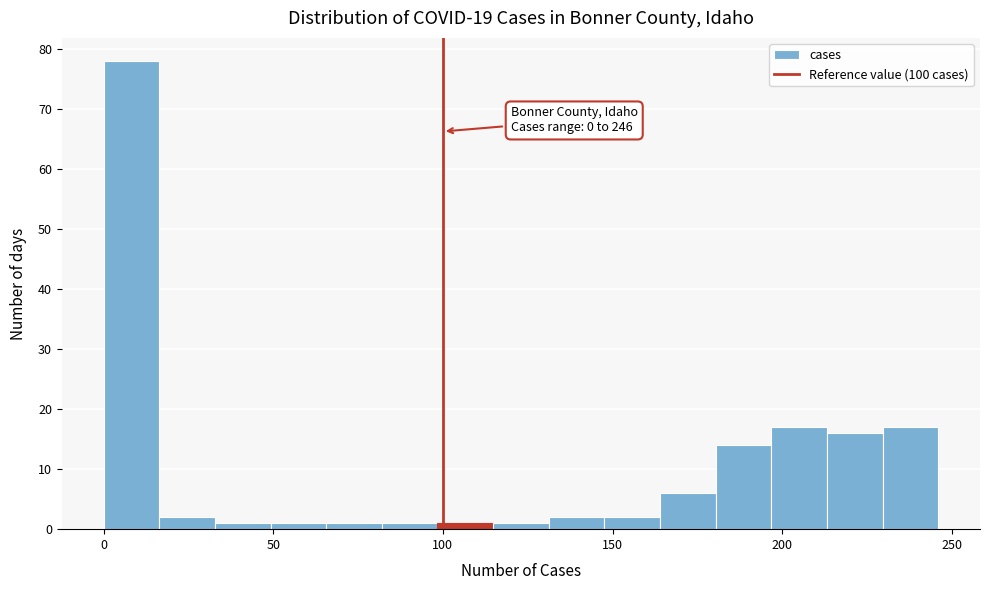

Read against the x-axis, roughly where is the centre of the tallest bar?

10